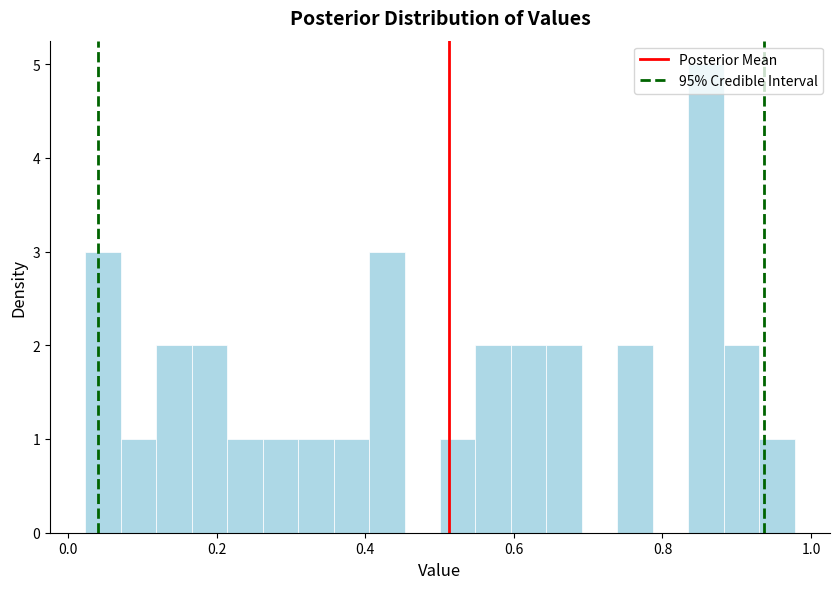

Read against the x-axis, roughly where is the centre of the tallest bar?

0.86